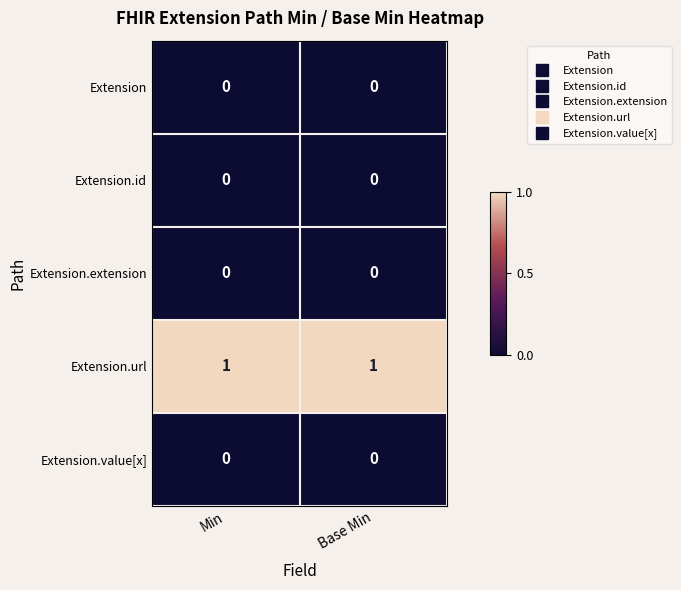

The value of Extension.extension at Base Min is 0. True or false?

True